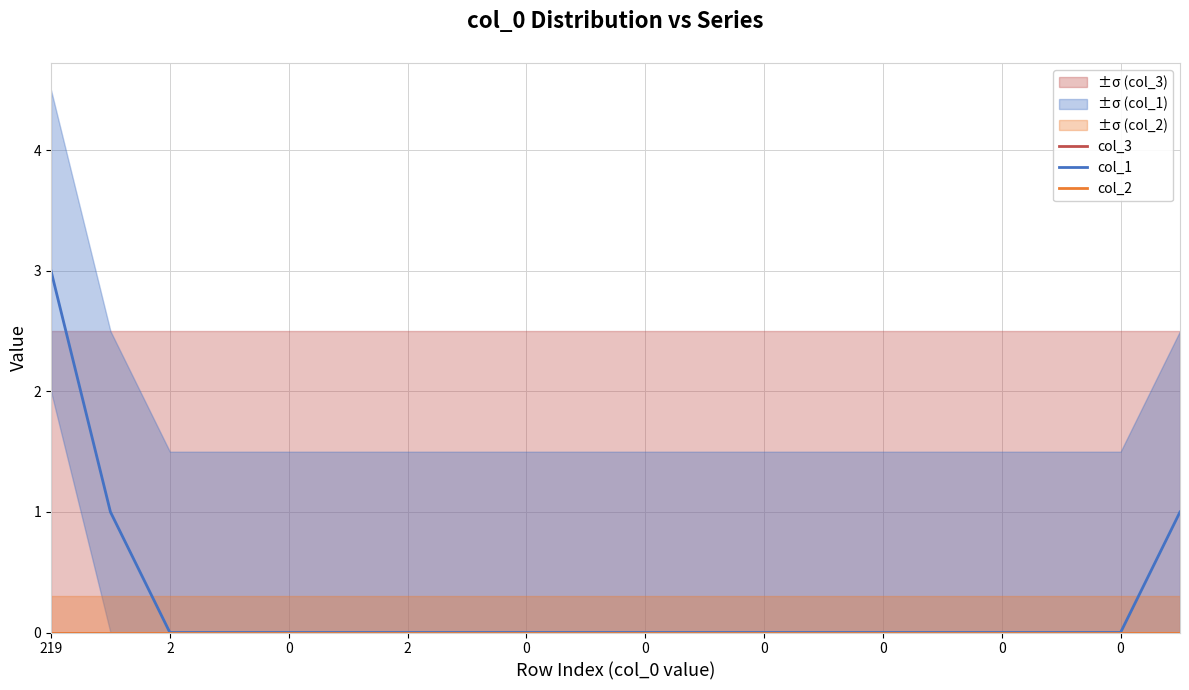

Reading right to left, extract all data points from this chart.

col_3: 0	0	0	0	0	0	0	0	0	0	0	0	0	0	0	0	0	0	0	0
col_1: 1	0	0	0	0	0	0	0	0	0	0	0	0	0	0	0	0	0	1	3
col_2: 0	0	0	0	0	0	0	0	0	0	0	0	0	0	0	0	0	0	0	0